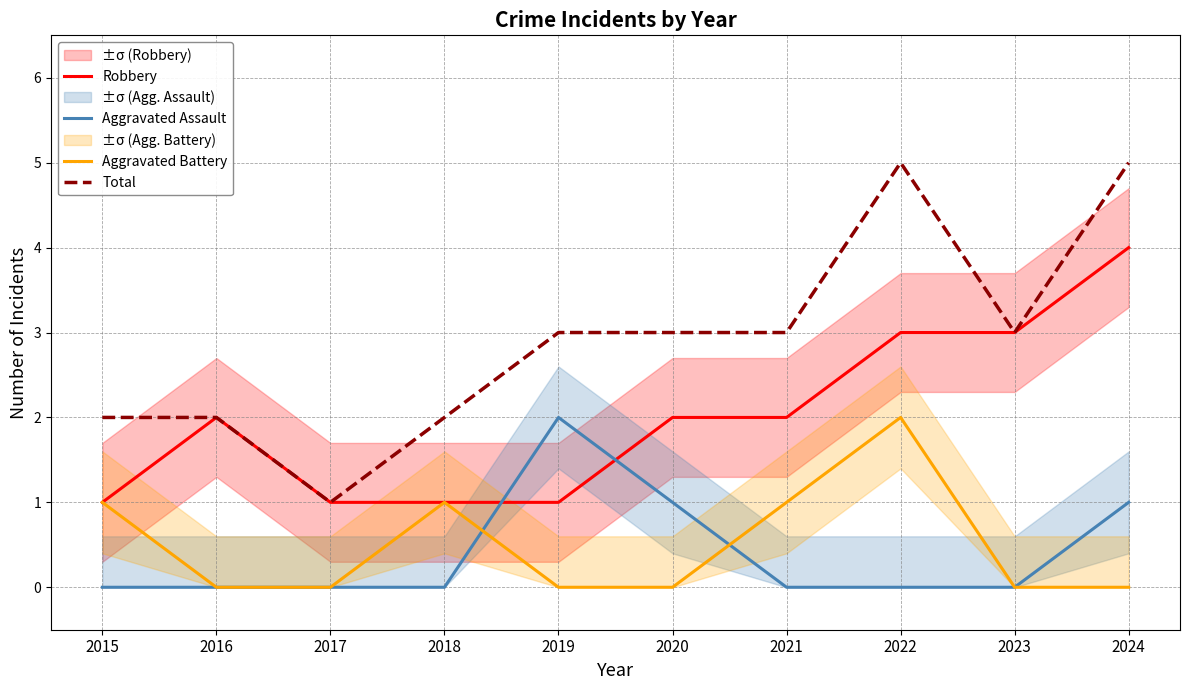

Which category has the highest value in the Robbery series?

2024